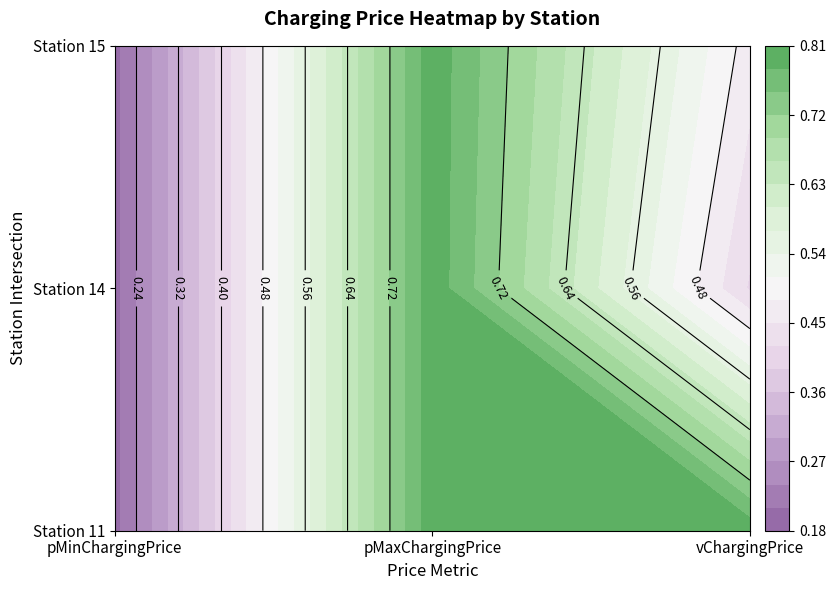

Which series has the largest total across all categories?

11